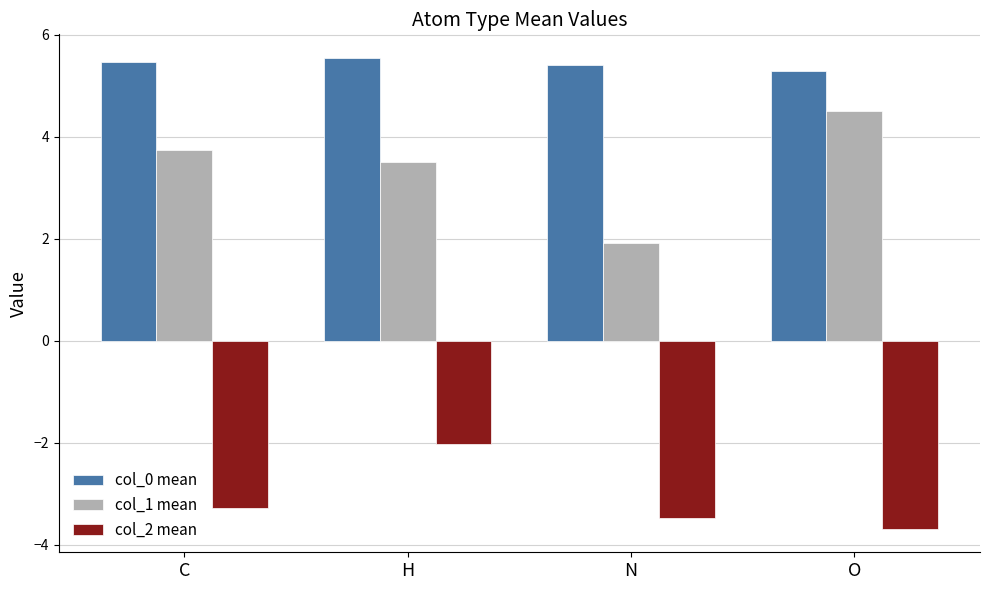

The col_2 mean series shows -3.5 at N. True or false?

True